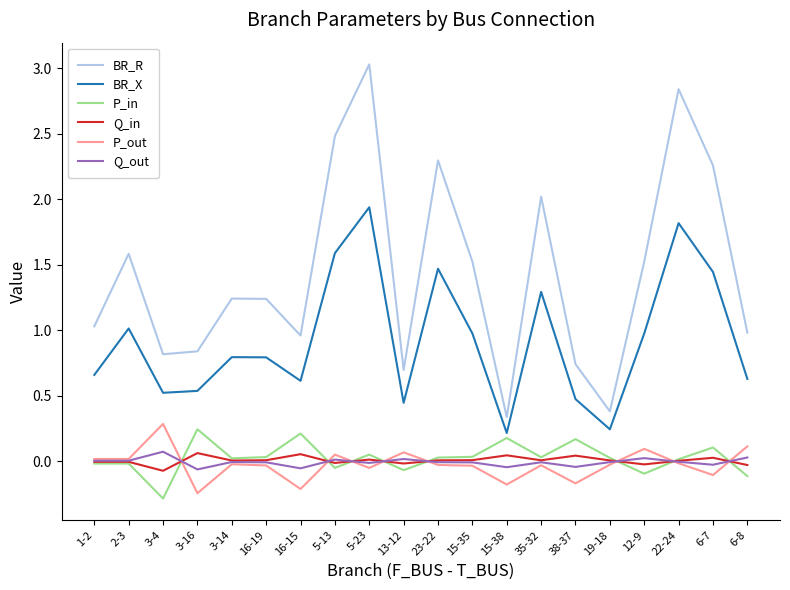

True or false: BR_X has a value of 0.8 at 3-14.

True